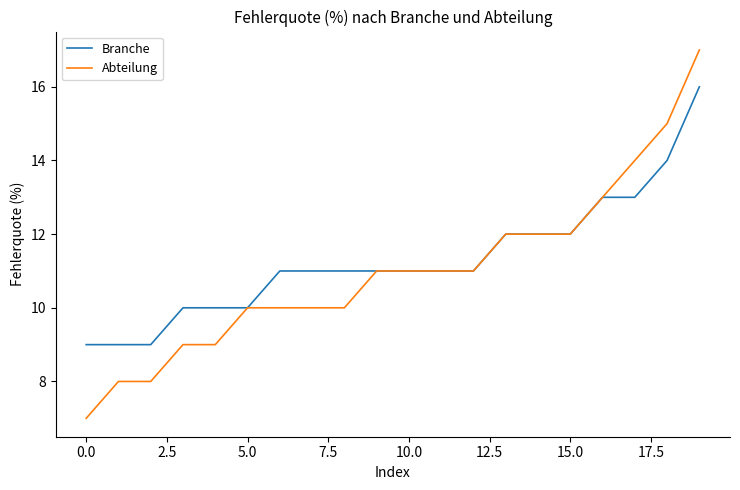

Which series has the largest total across all categories?

Branche